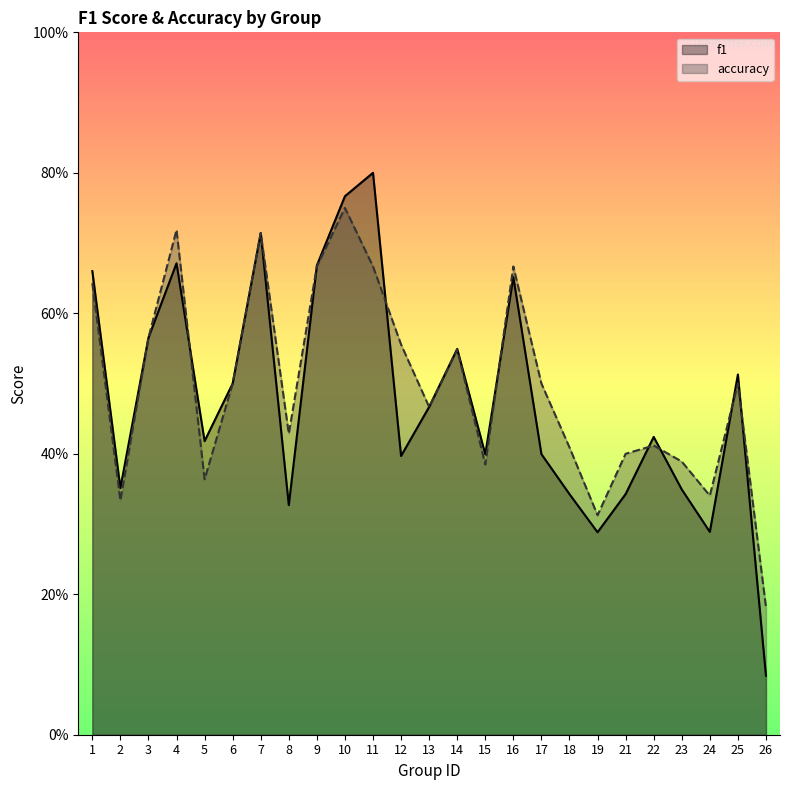

Between which two adjacent categories do f1 and accuracy first intersect?

4 and 5